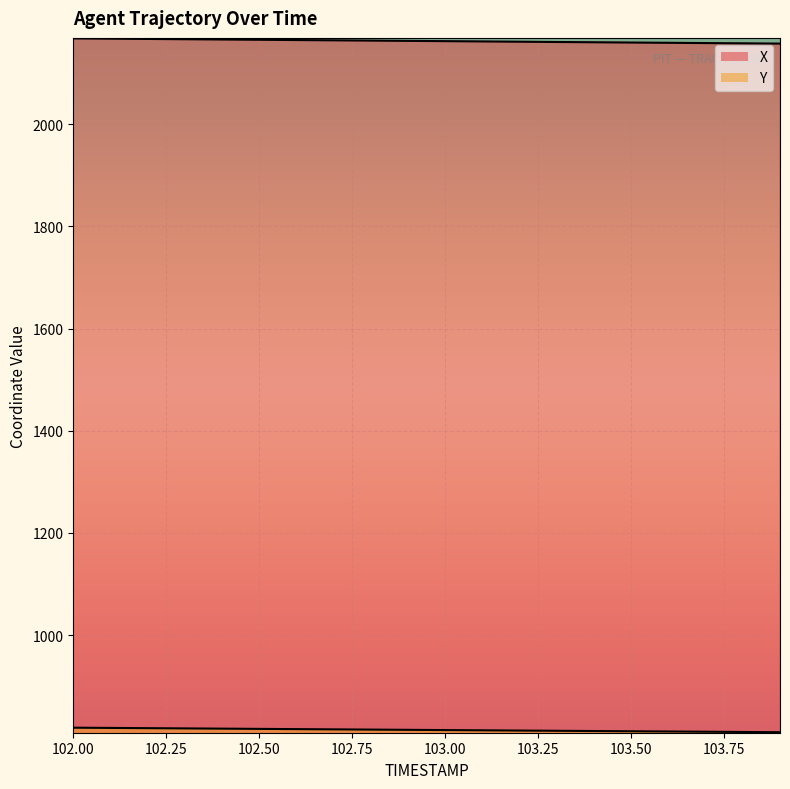

Which label corresponds to the largest value in the chart?

102.0